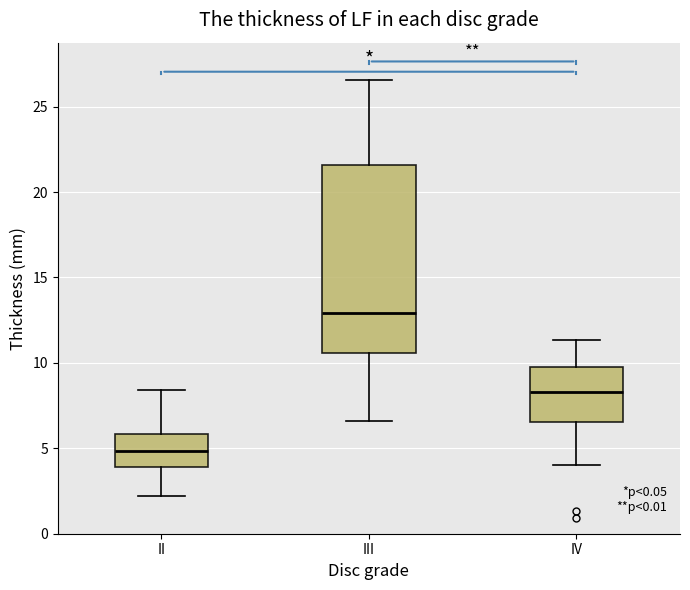

Which box's median line is the highest?

III